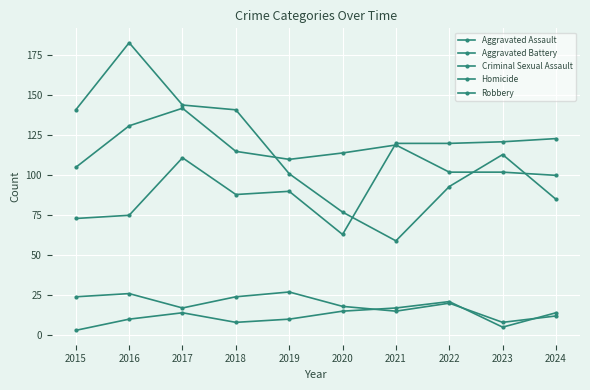

How many series are shown in this chart?

5